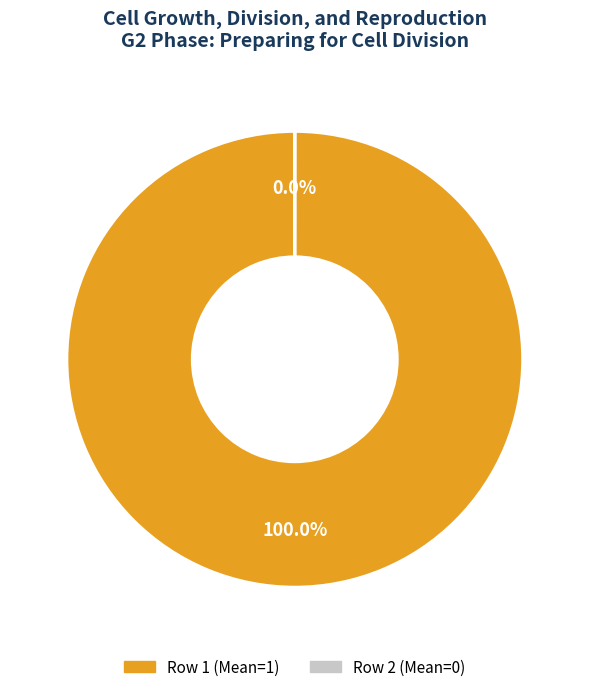

Is there any slice that represents more than half of the pie?

Yes